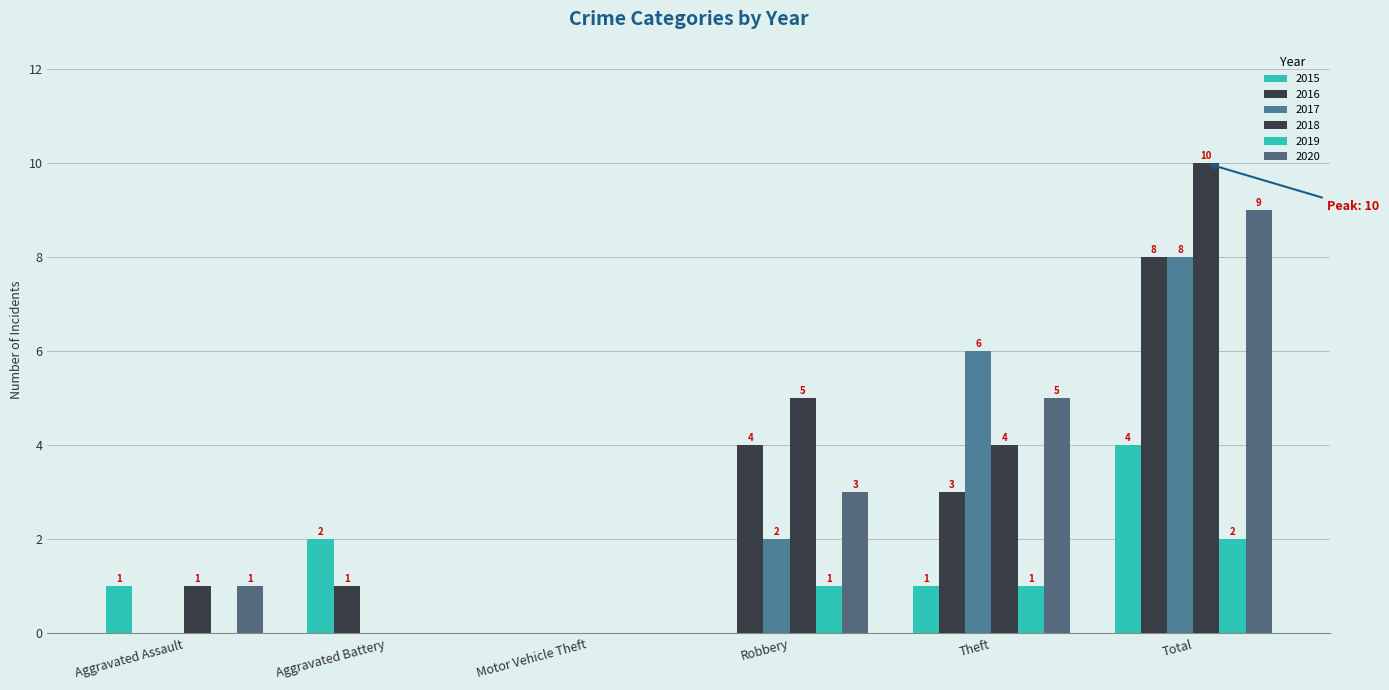

How many values in 2015 are above zero?

4